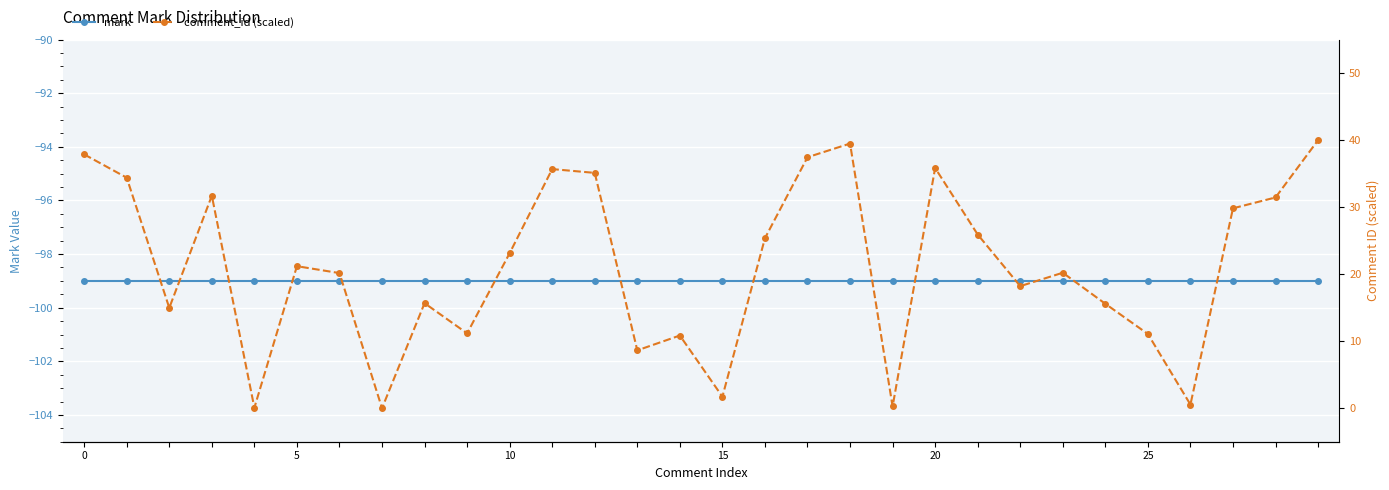

True or false: comment_id (scaled) and mark cross at least once.

False